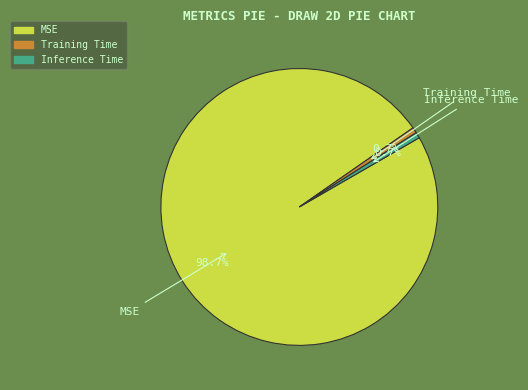

Does any single category account for the majority?

Yes